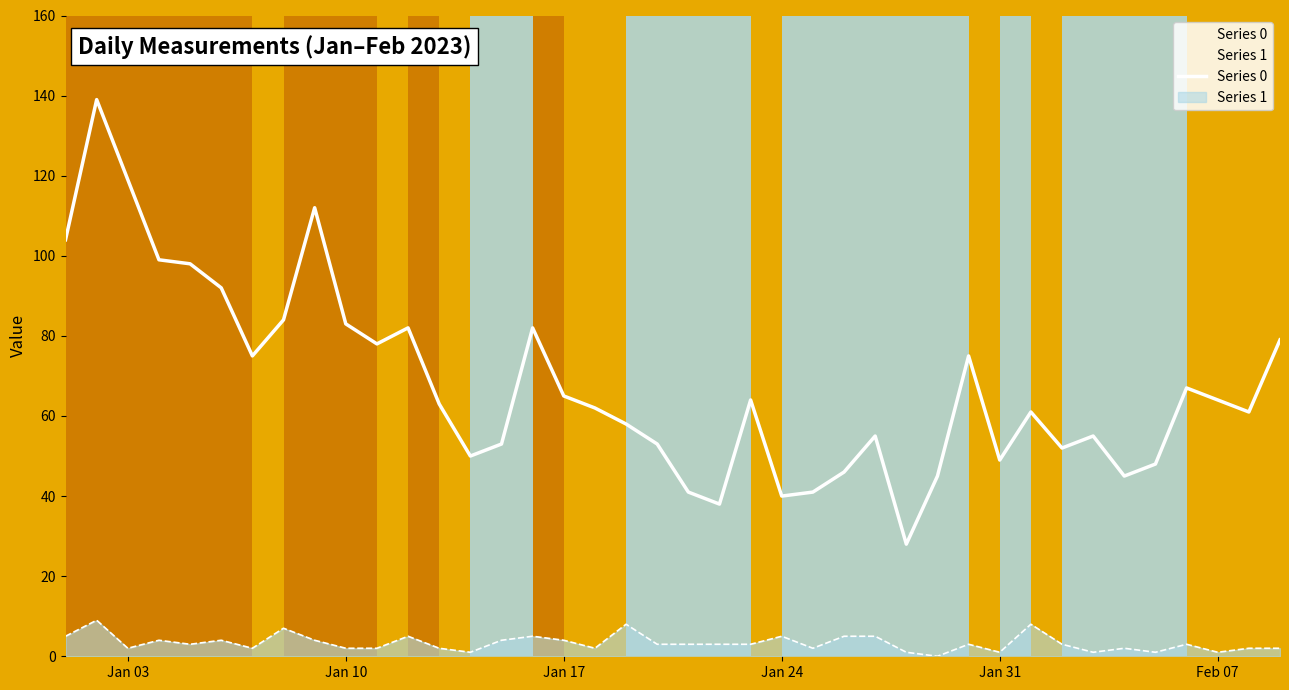

True or false: Series 1 and Series 0 intersect in this chart.

False